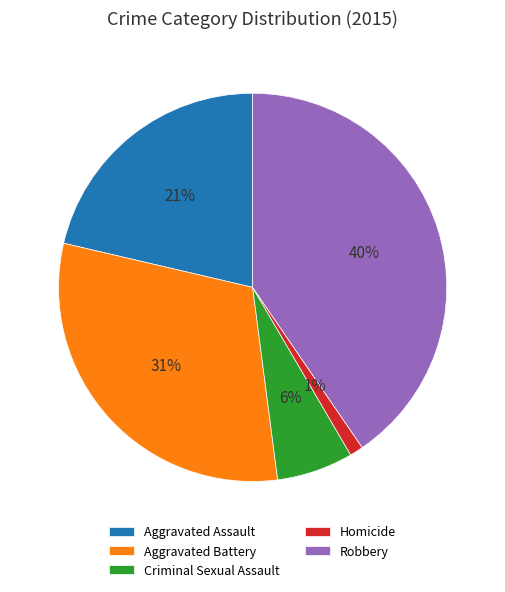

Which category has the smallest portion of the pie?

Homicide